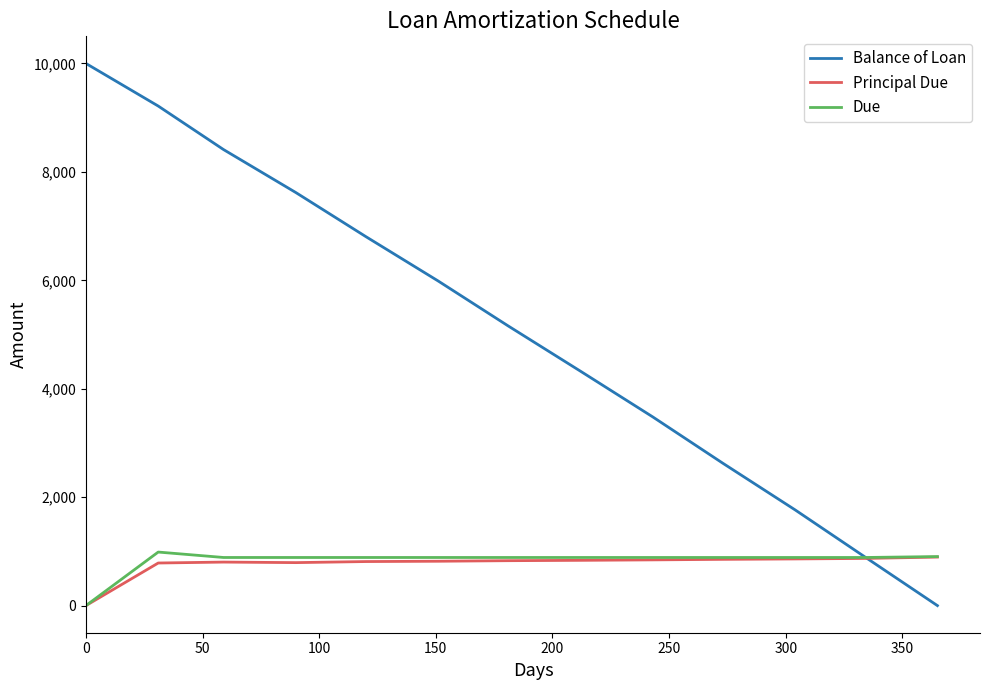

What are all the series names shown in the legend?

Balance of Loan, Principal Due, Due